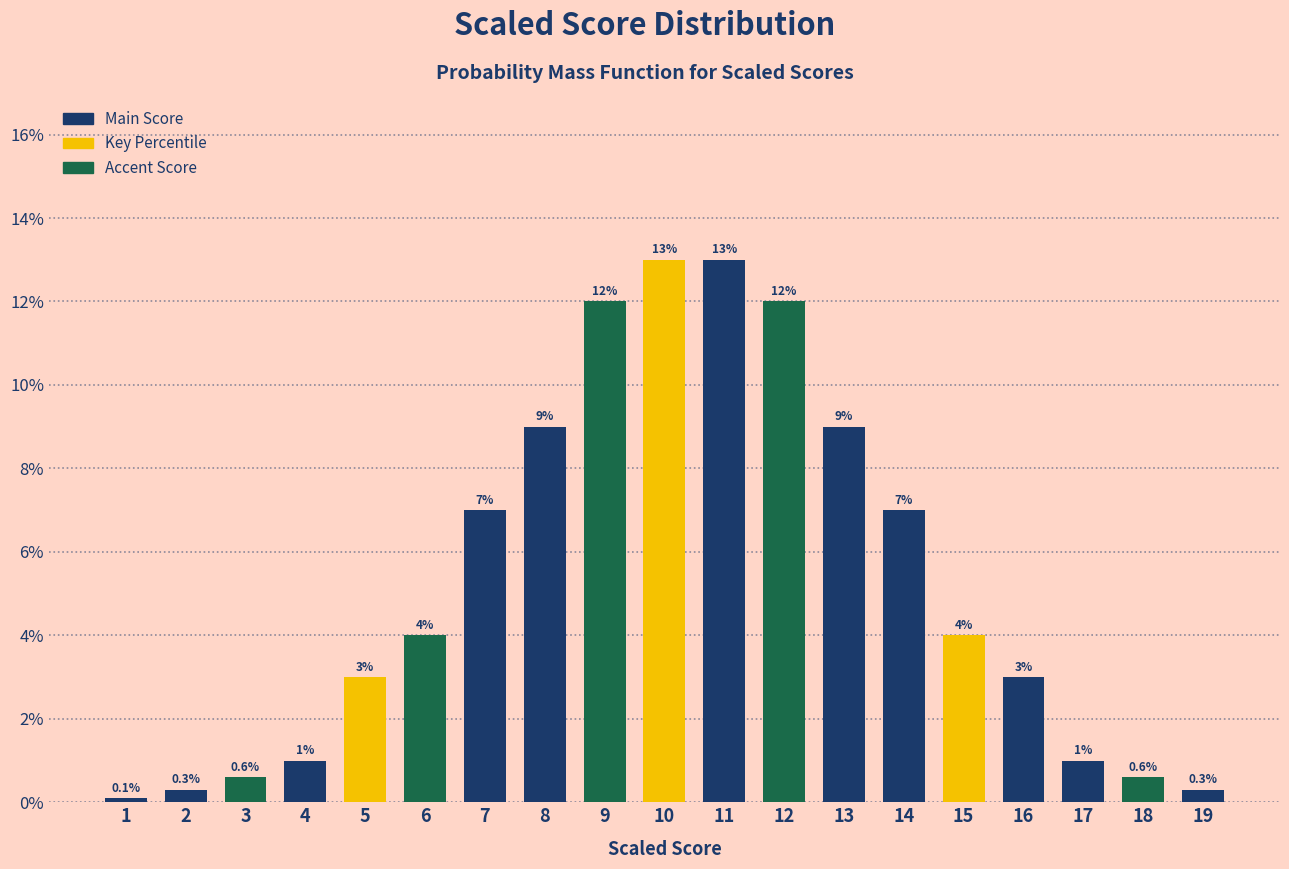

Reading left to right, transcribe all the data shown in this chart.

0.1	0.3	0.6	1.0	3.0	4.0	7.0	9.0	12.0	13.0	13.0	12.0	9.0	7.0	4.0	3.0	1.0	0.6	0.3